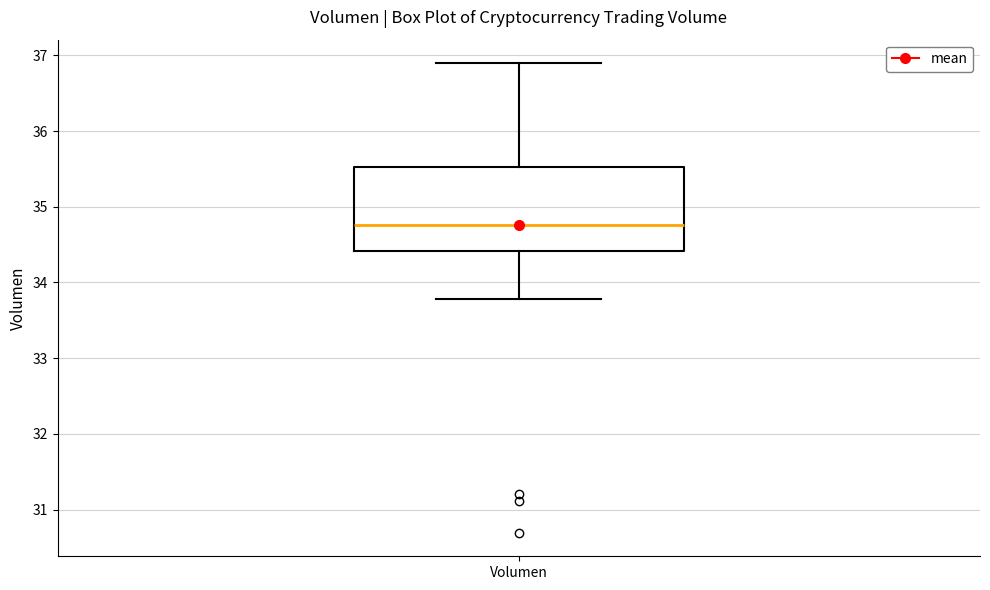

Read this box plot against the y-axis: the position of the median line, the range covered by the box, and the ends of both whiskers. The values are not printed on the chart, so give them approximately, as read against the axis.

median 34.8, box 34.4 to 35.5, whiskers 33.8 to 36.9